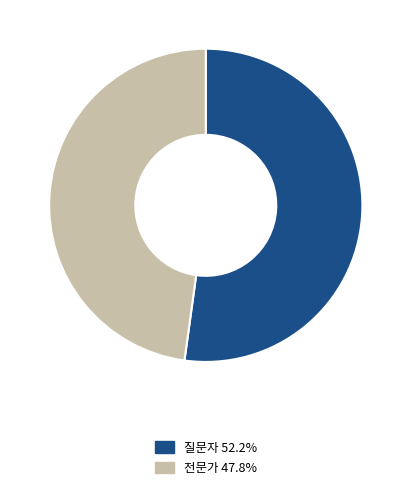

True or false: 질문자 accounts for 52% of the total.

True